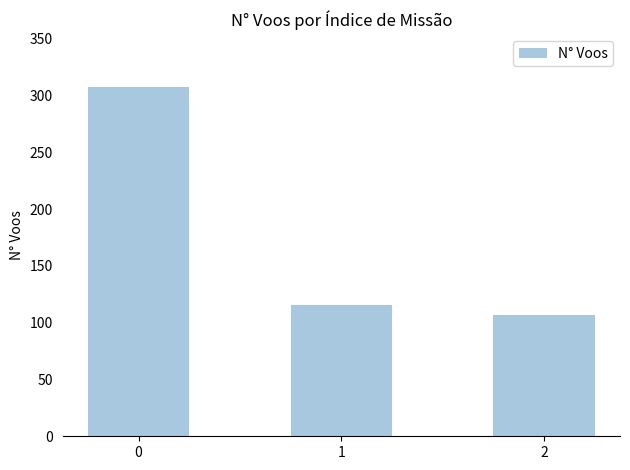

What is the difference between the maximum and second lowest values?

192